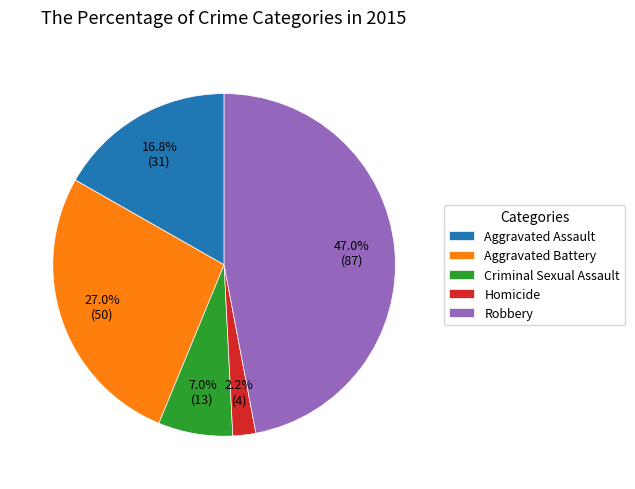

What portion of the pie excludes Robbery?

53.0%